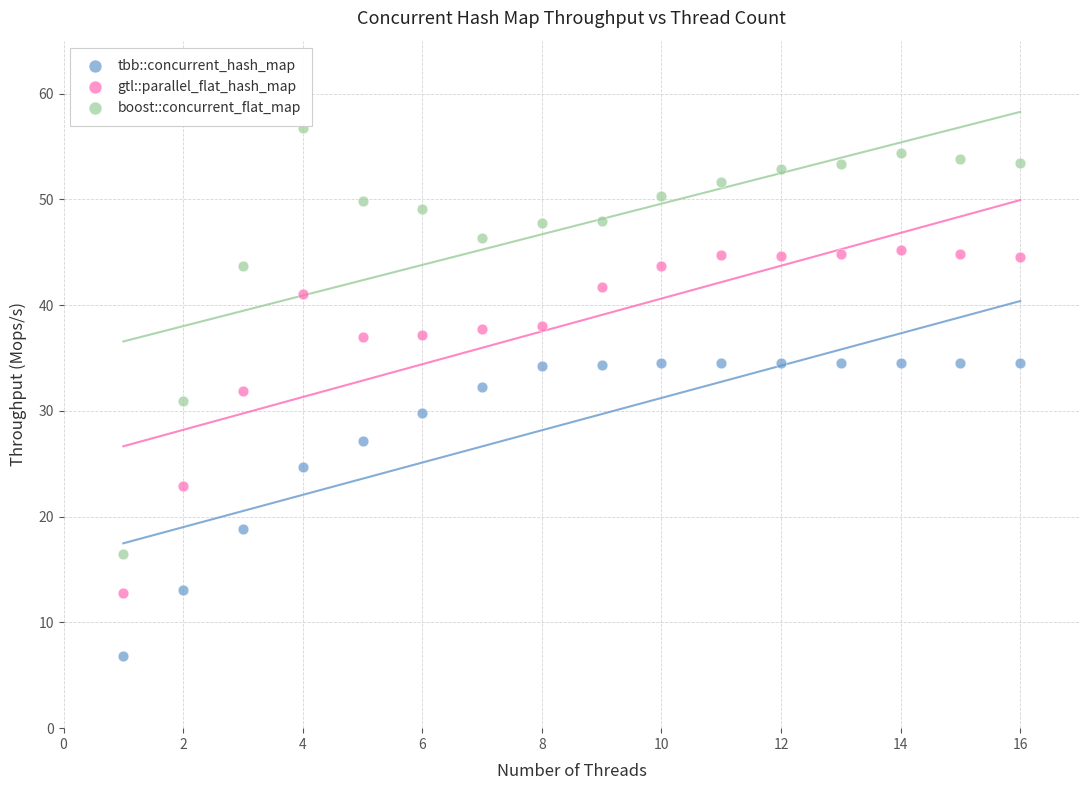

Which series reaches the minimum Y coordinate?

tbb::concurrent_hash_map